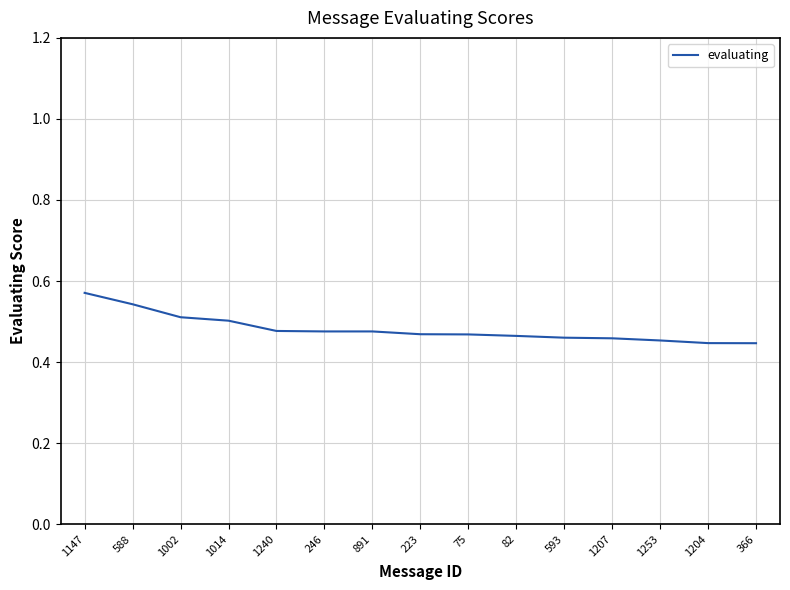

Which label corresponds to the largest value in the chart?

1147